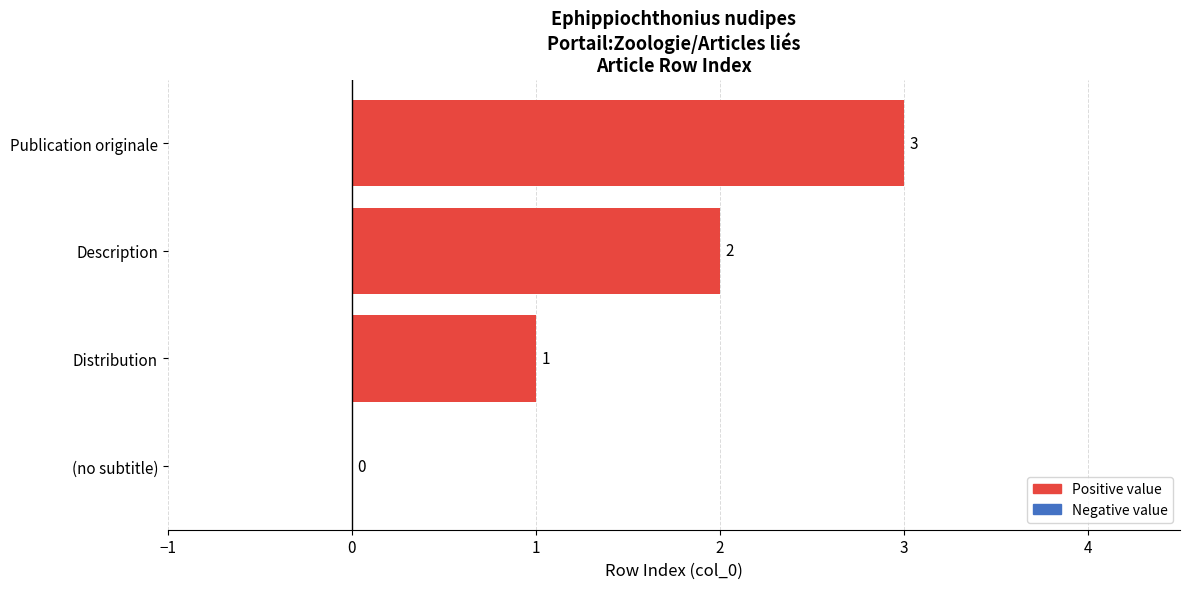

What is the sum of the values at (no subtitle) and Publication originale?

3